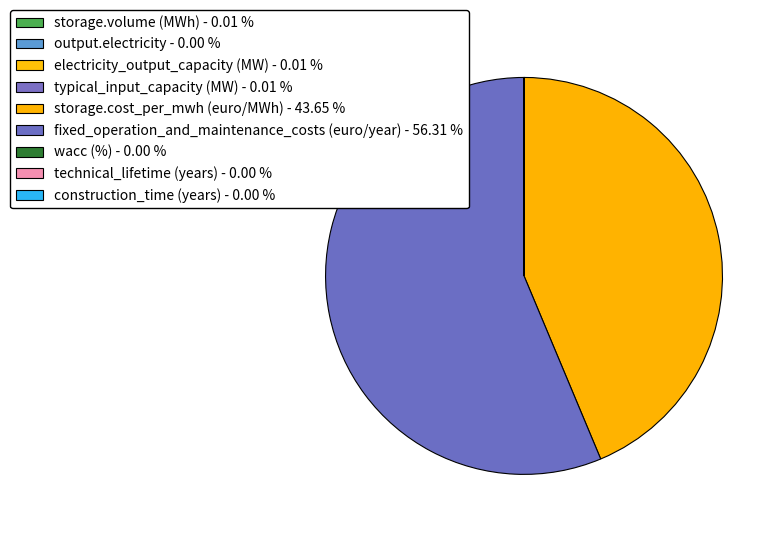

Is the sum of output.electricity and storage.cost_per_mwh (euro/MWh) greater than half?

No